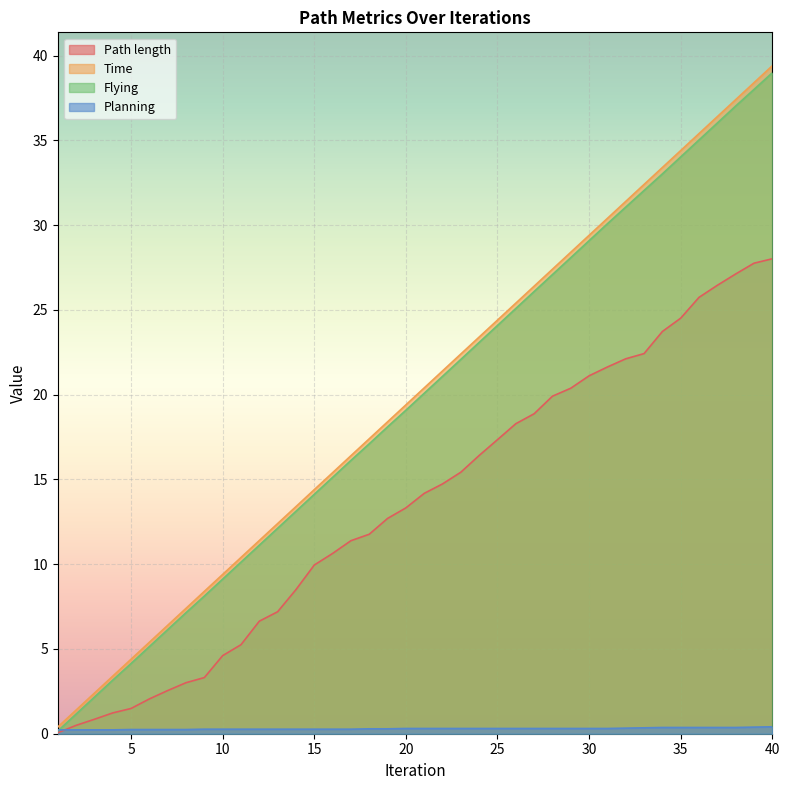

Rank the categories by Planning value from lowest to highest.

1, 2, 3, 4, 5, 6, 7, 8, 9, 10, 11, 12, 13, 14, 15, 16, 17, 18, 19, 20, 21, 22, 23, 24, 25, 26, 27, 28, 29, 30, 31, 32, 33, 34, 35, 36, 37, 38, 39, 40